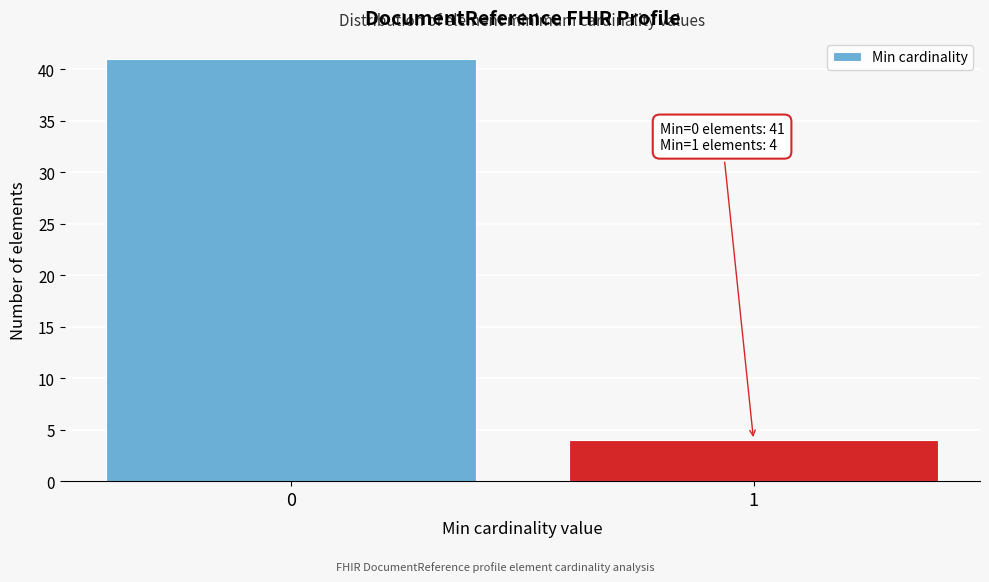

Reading left to right, list all the values displayed in this chart.

0=41	1=4